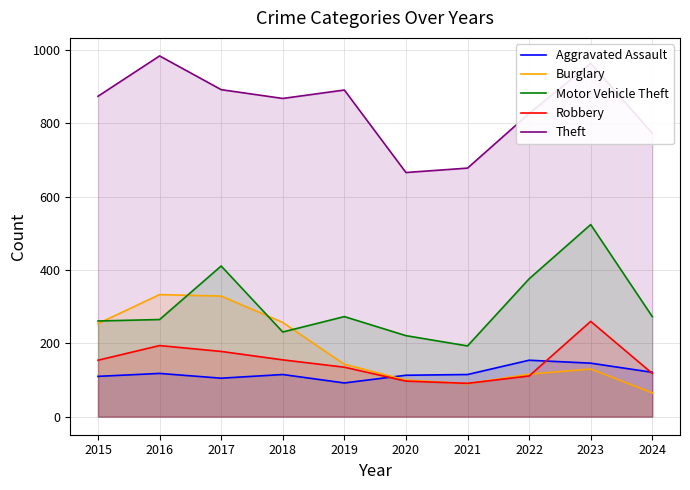

True or false: Burglary has a value of 404 at 2015.

False